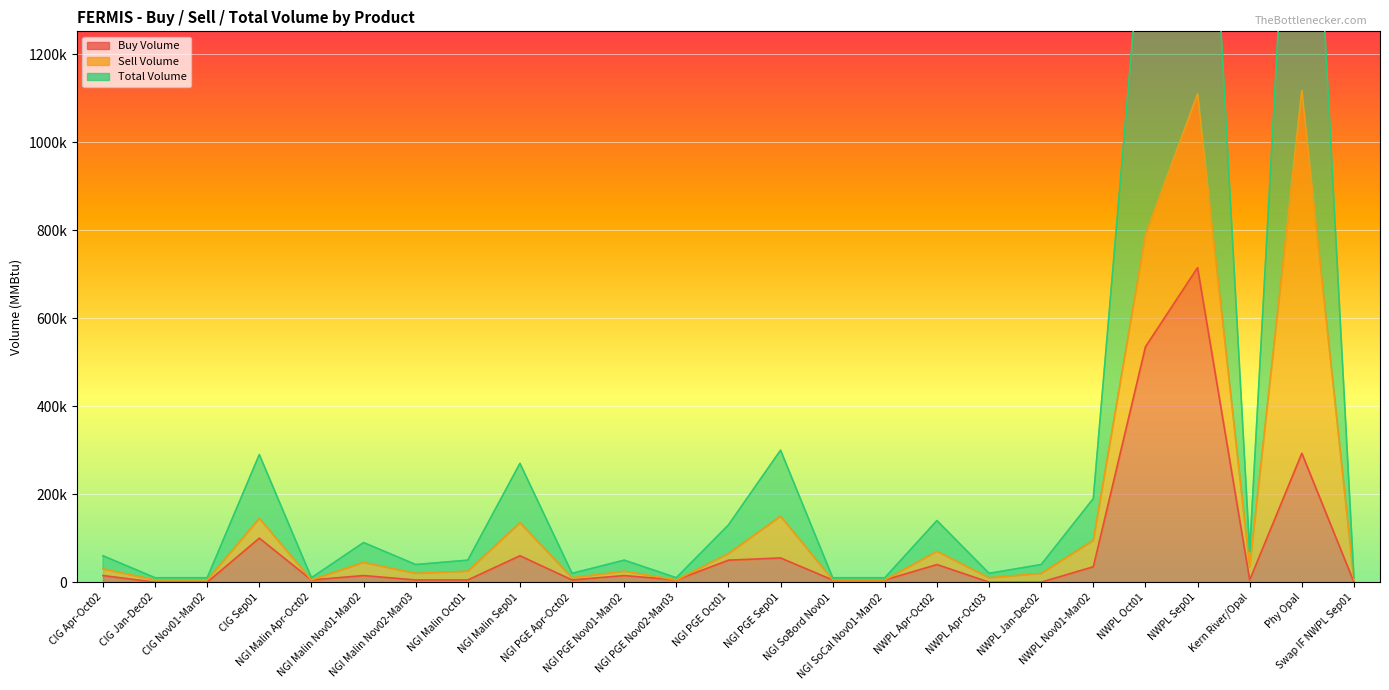

Does the chart display data point markers on the line(s)?

No